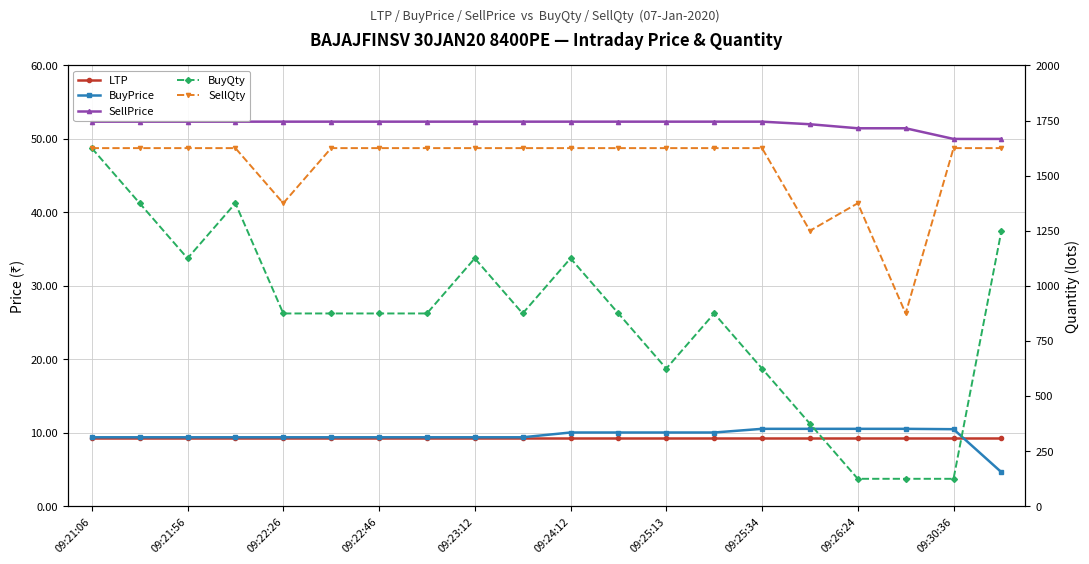

At which label is BuyPrice closest to 7?

19